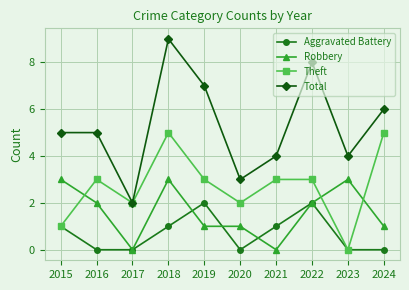

How many positive values does the Theft series have?

9